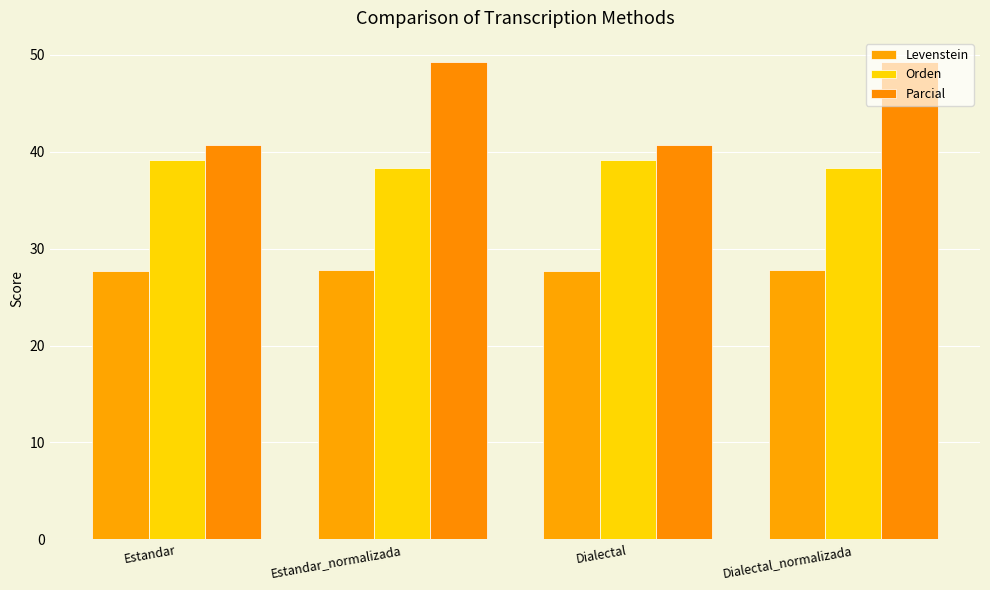

How many data points in Orden are less than 39?

2